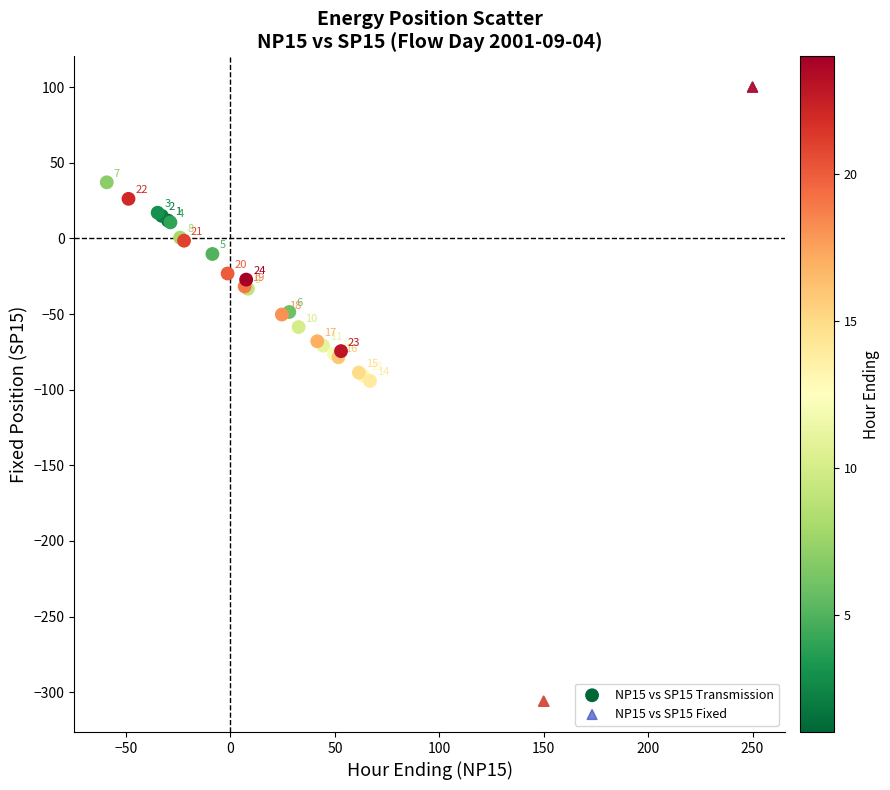

What are all the series names shown in the legend?

NP15 vs SP15 Transmission, NP15 vs SP15 Fixed